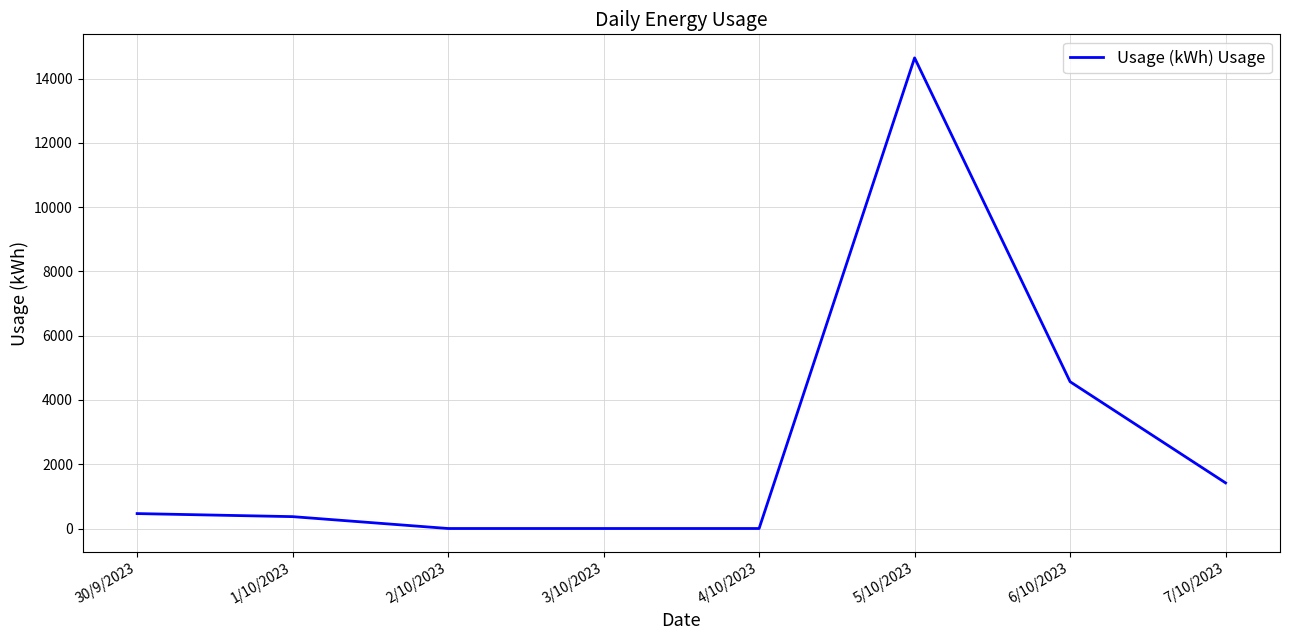

What position from the right is 7/10/2023?

1